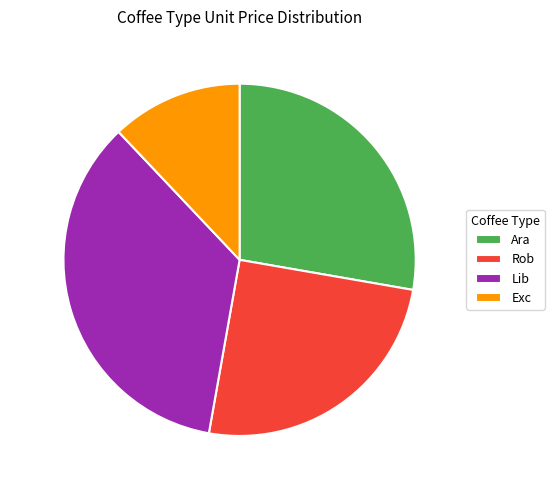

Between Rob and Lib, which is larger?

Lib